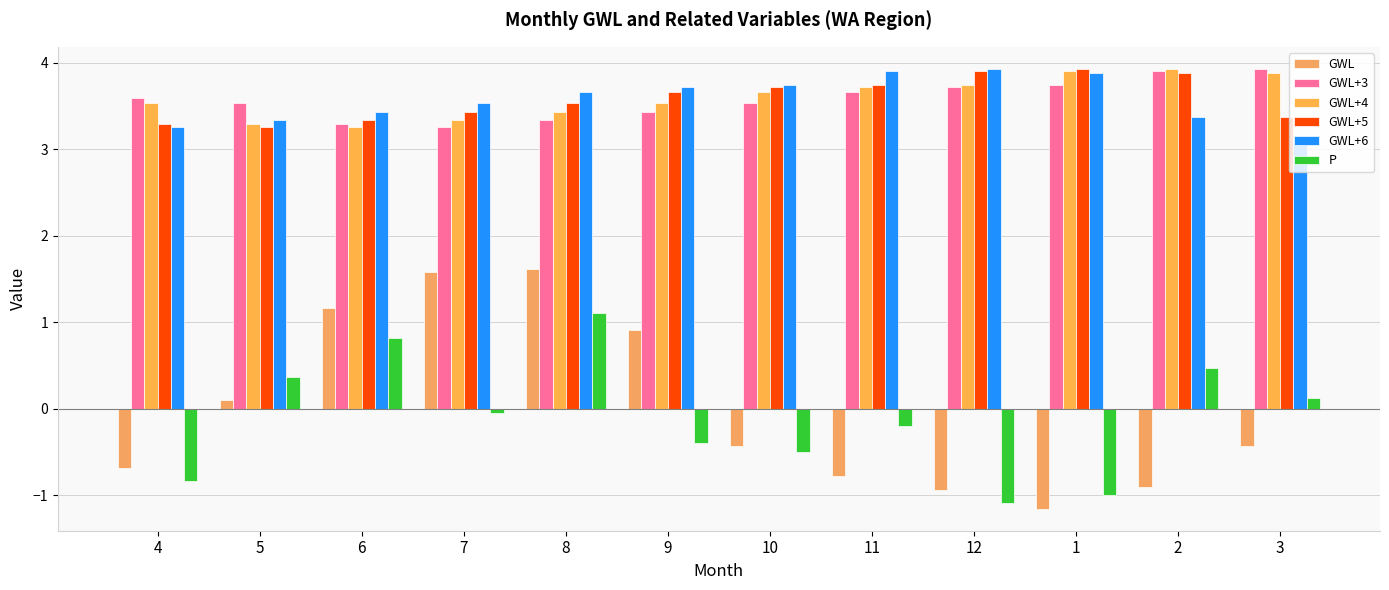

Which series has the widest spread of values?

GWL